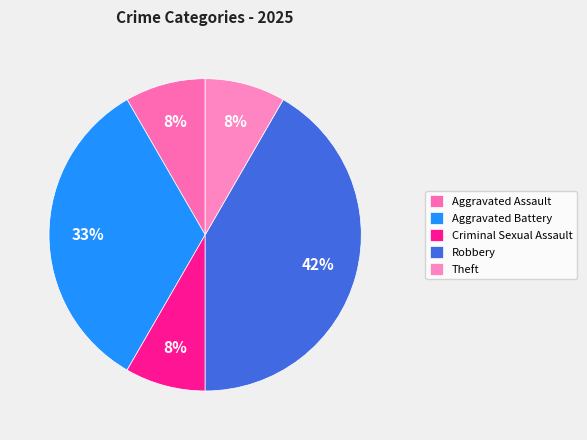

How many segments does this pie chart have?

5